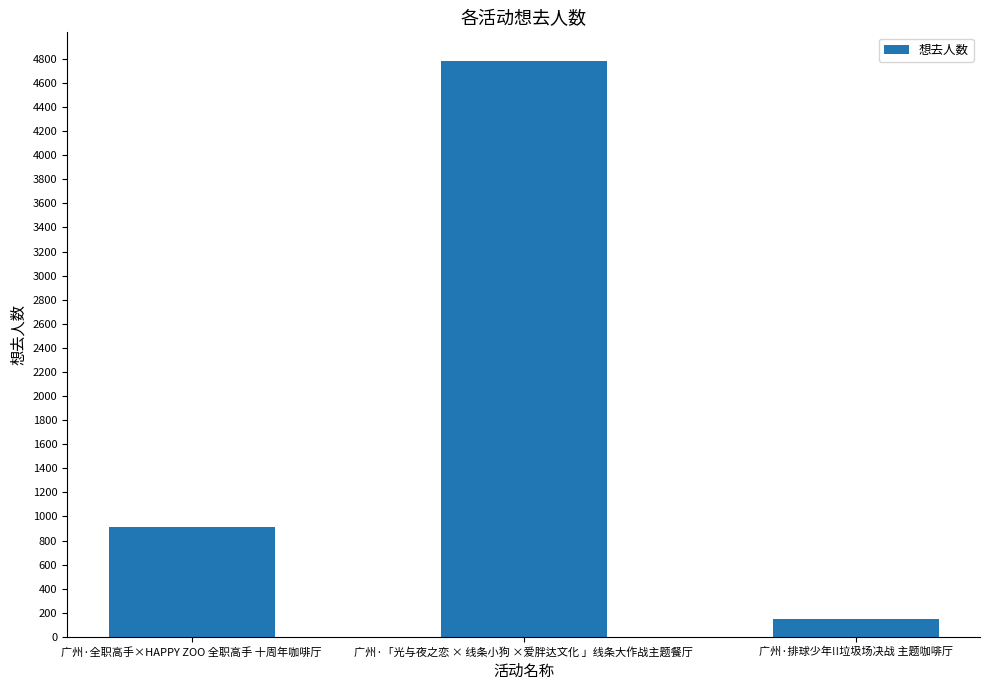

What is the value of the 3rd bar from the left?

148